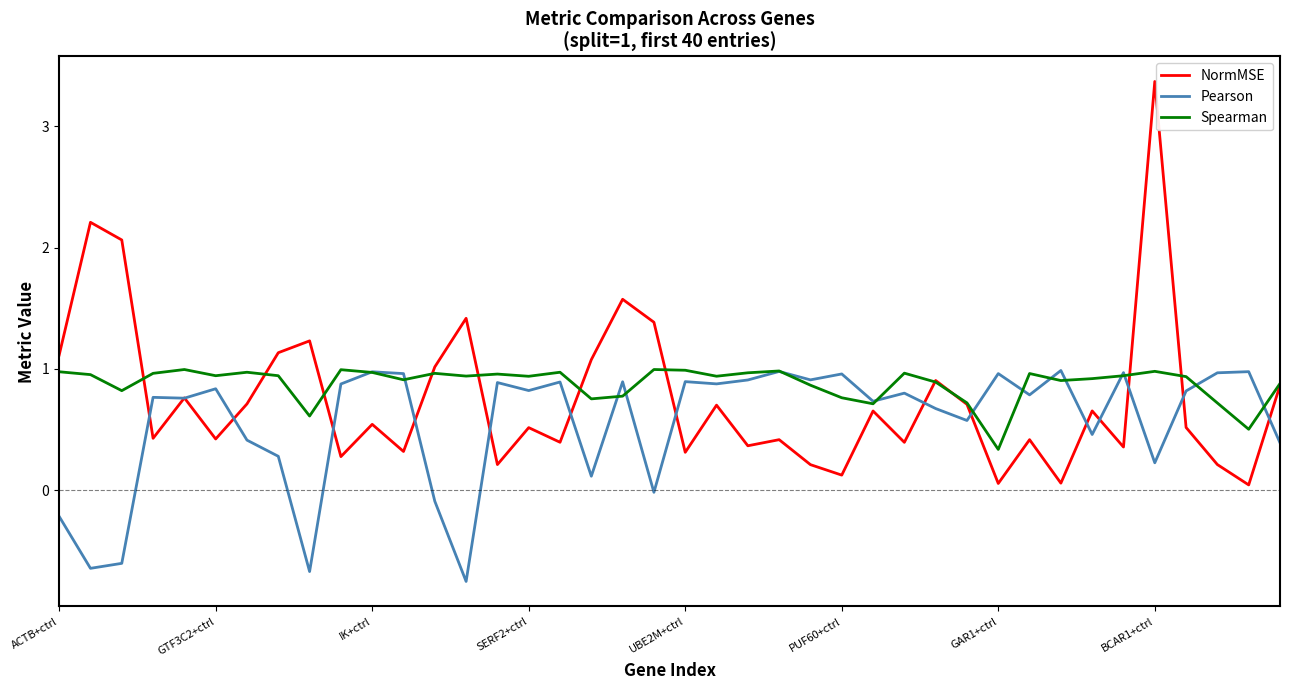

What is the greatest value displayed?

3.4